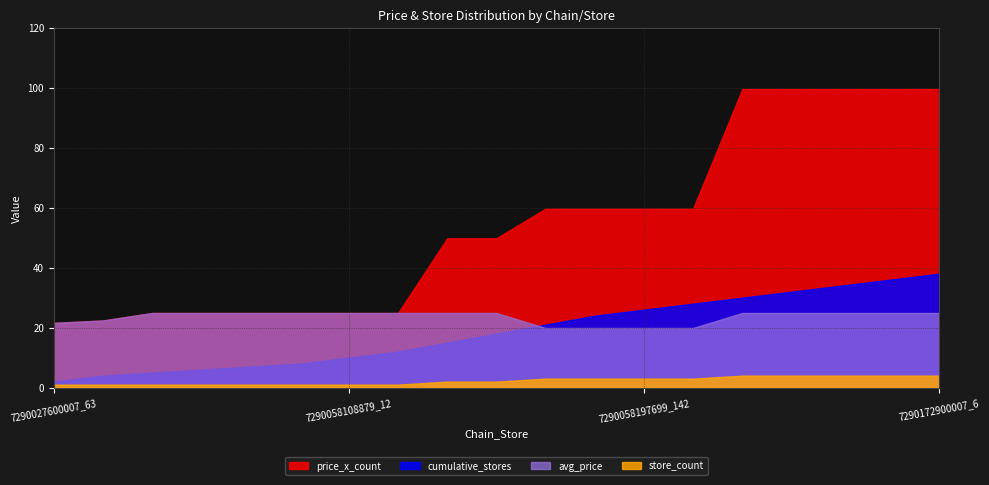

Rank the series at 7290058108879_2 from lowest to highest value.

store_count, cumulative_stores, avg_price, price_x_count